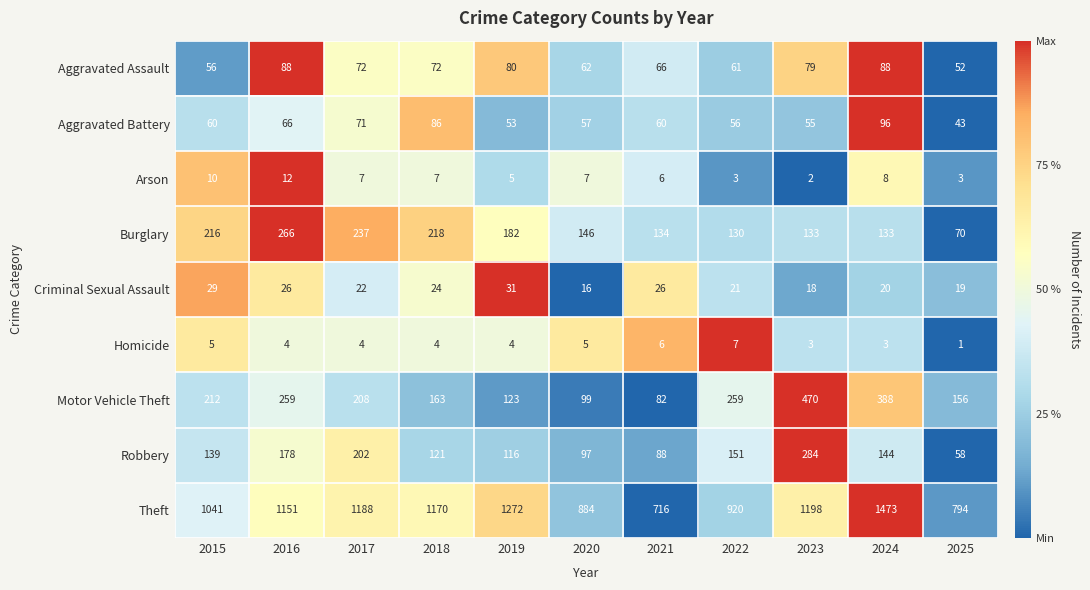

Rank the series at 2018 from highest to lowest value.

Theft, Burglary, Motor Vehicle Theft, Robbery, Aggravated Battery, Aggravated Assault, Criminal Sexual Assault, Arson, Homicide